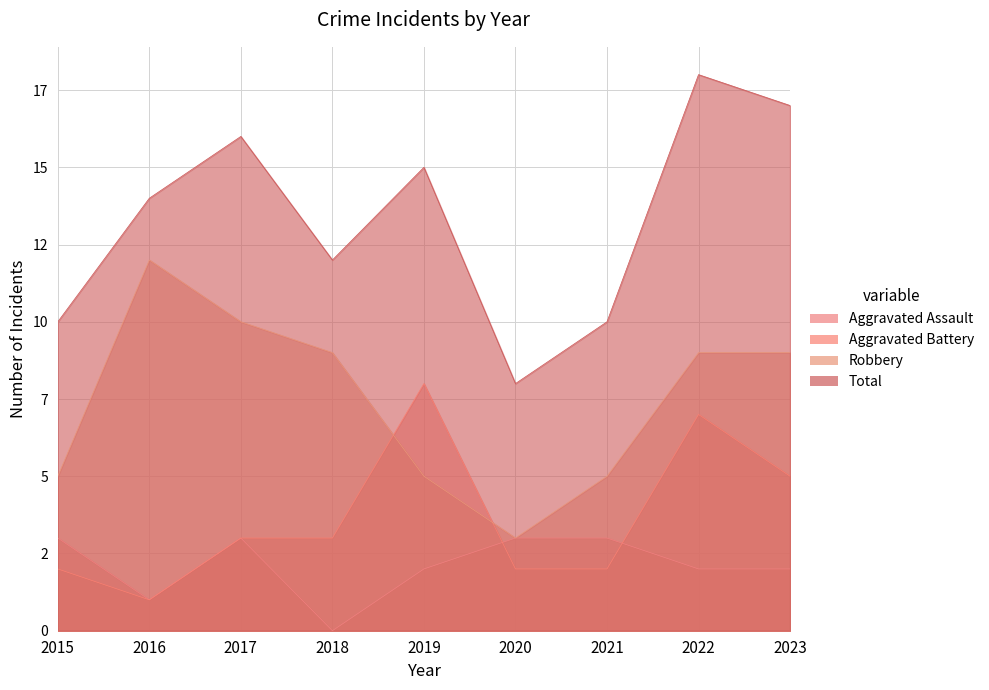

Read the Robbery value at 2017.

10